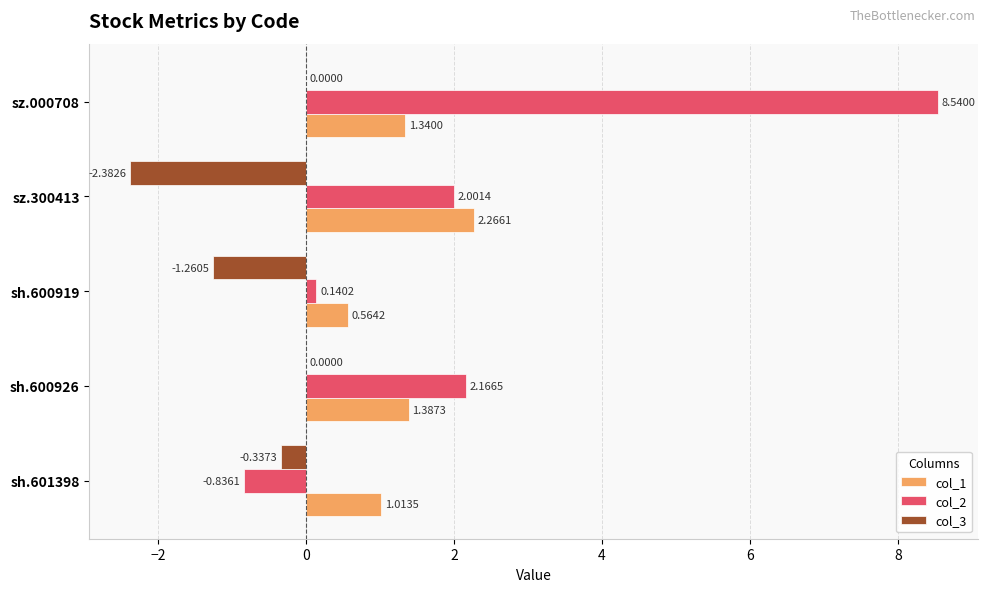

At which category is the sum across all series the highest?

sz.000708